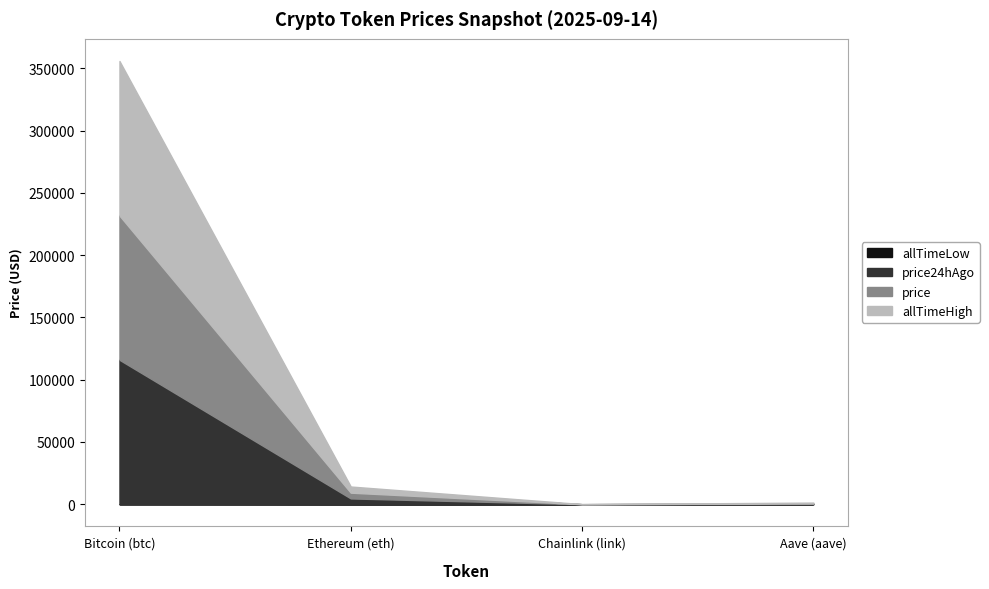

The value of price24hAgo at Ethereum (eth) is 4658.3. True or false?

True